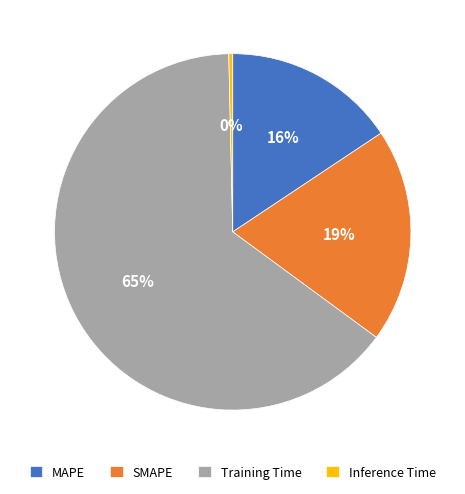

To the nearest percent, what is the difference between the SMAPE and Inference Time slice percentages?

19%